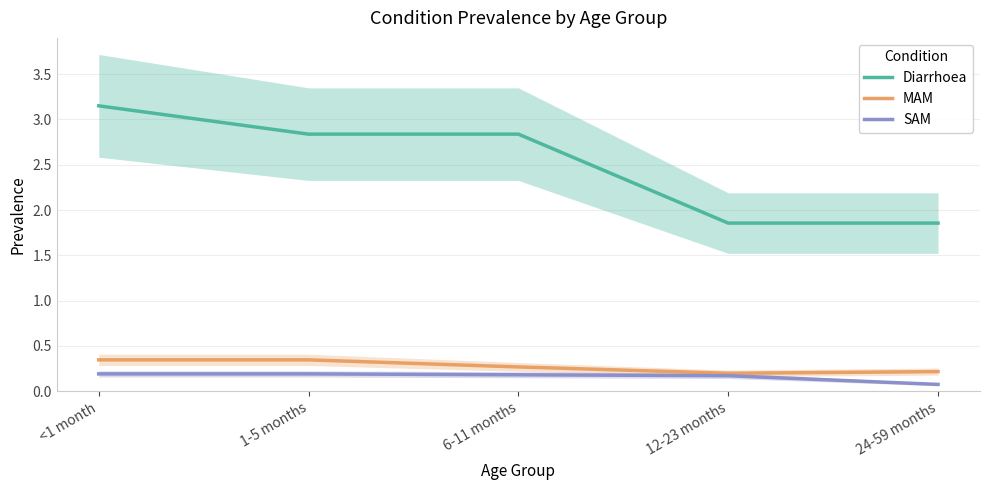

At which category is the sum across all series the highest?

<1 month